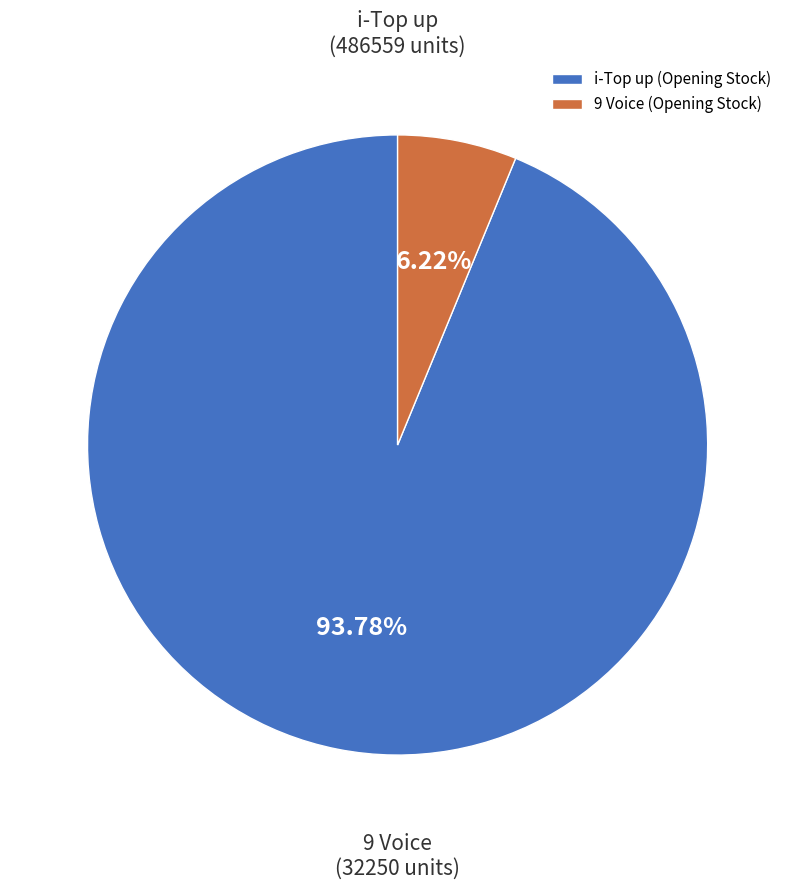

Rank the categories by value from highest to lowest.

i-Top up (Opening Stock), 9 Voice (Opening Stock)